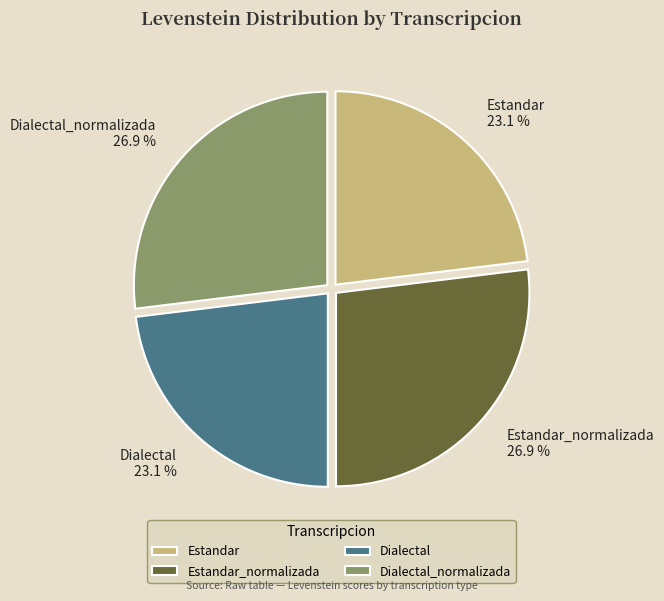

Is it true that Estandar_normalizada is 21% of the pie?

False